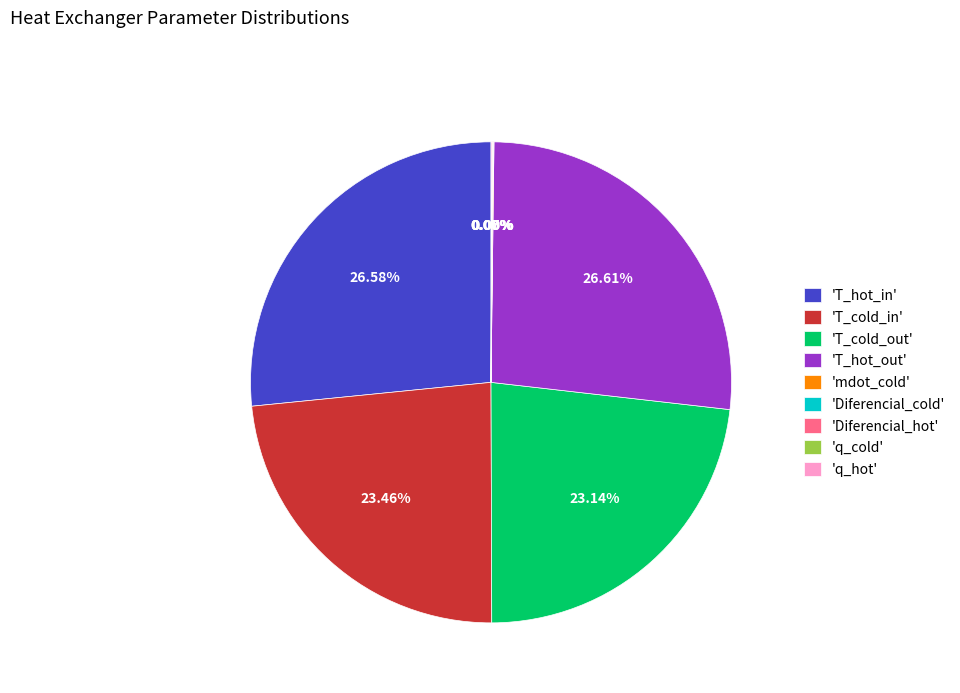

Does any single category account for the majority?

No